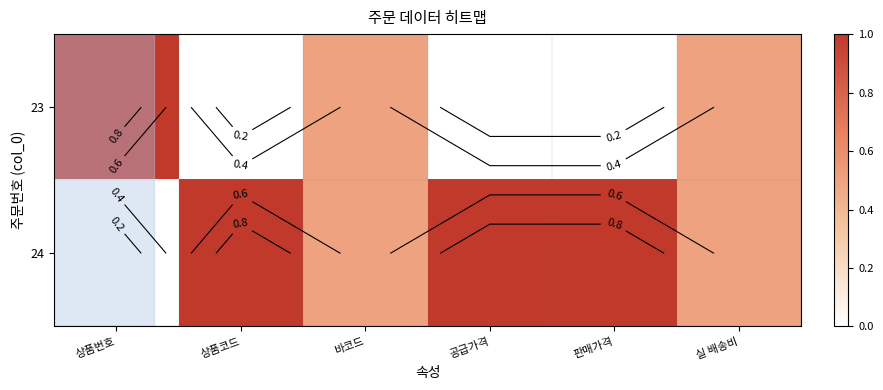

What is the difference between the maximum and minimum values in the 24 series?

1.0